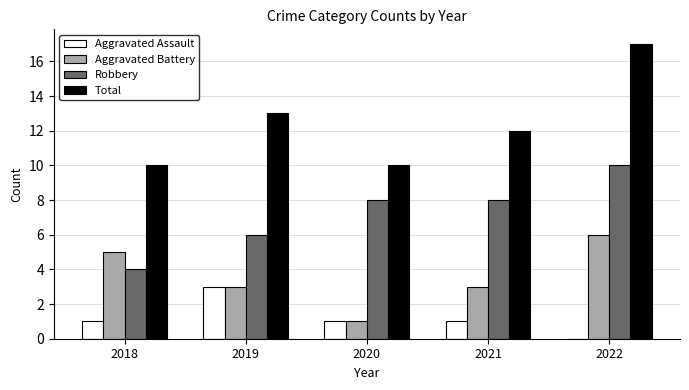

Which series changed the most between 2019 and 2020?

Total